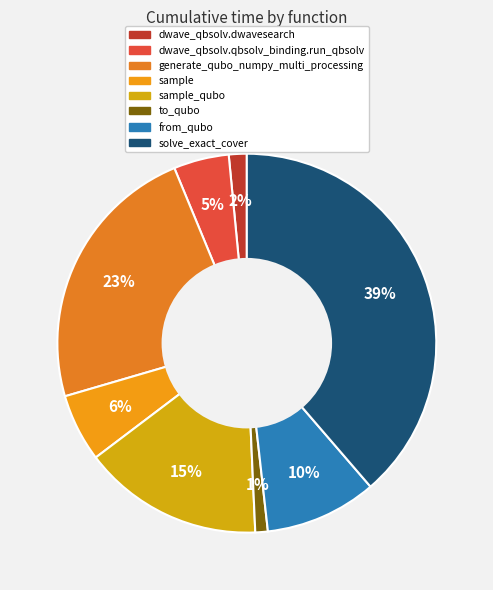

How many slices are in this pie chart?

8